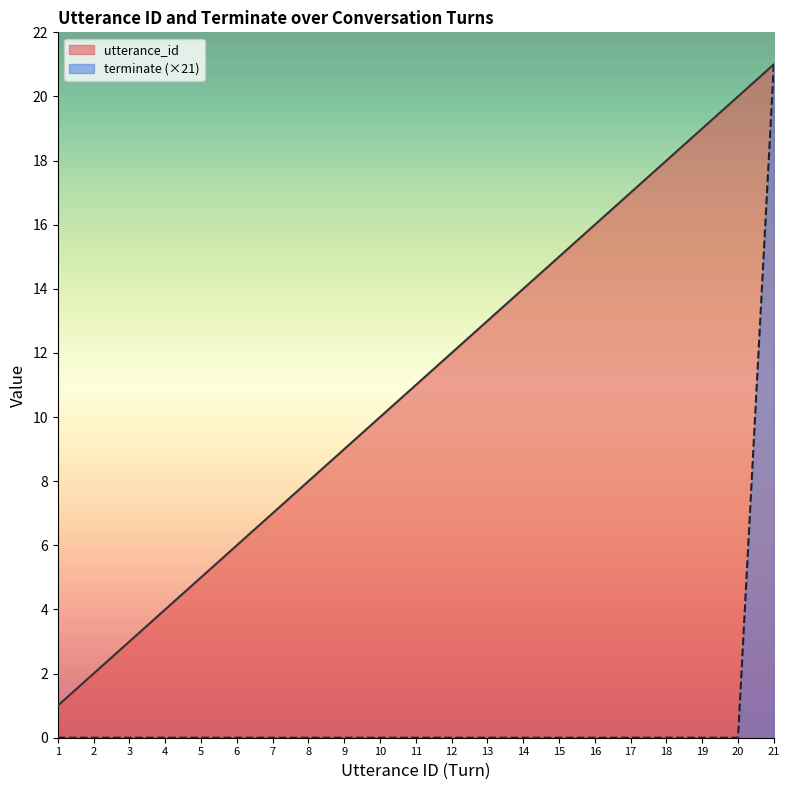

True or false: terminate and utterance_id intersect in this chart.

False